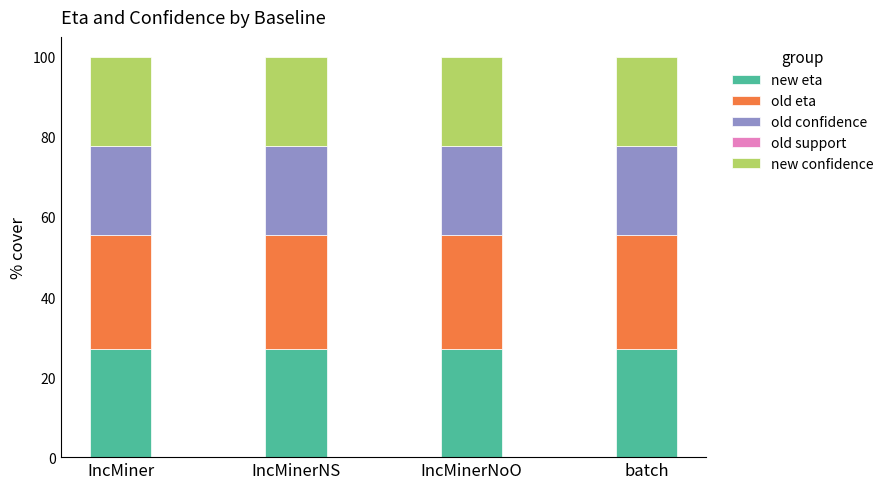

What is the maximum value for new eta?

27.0